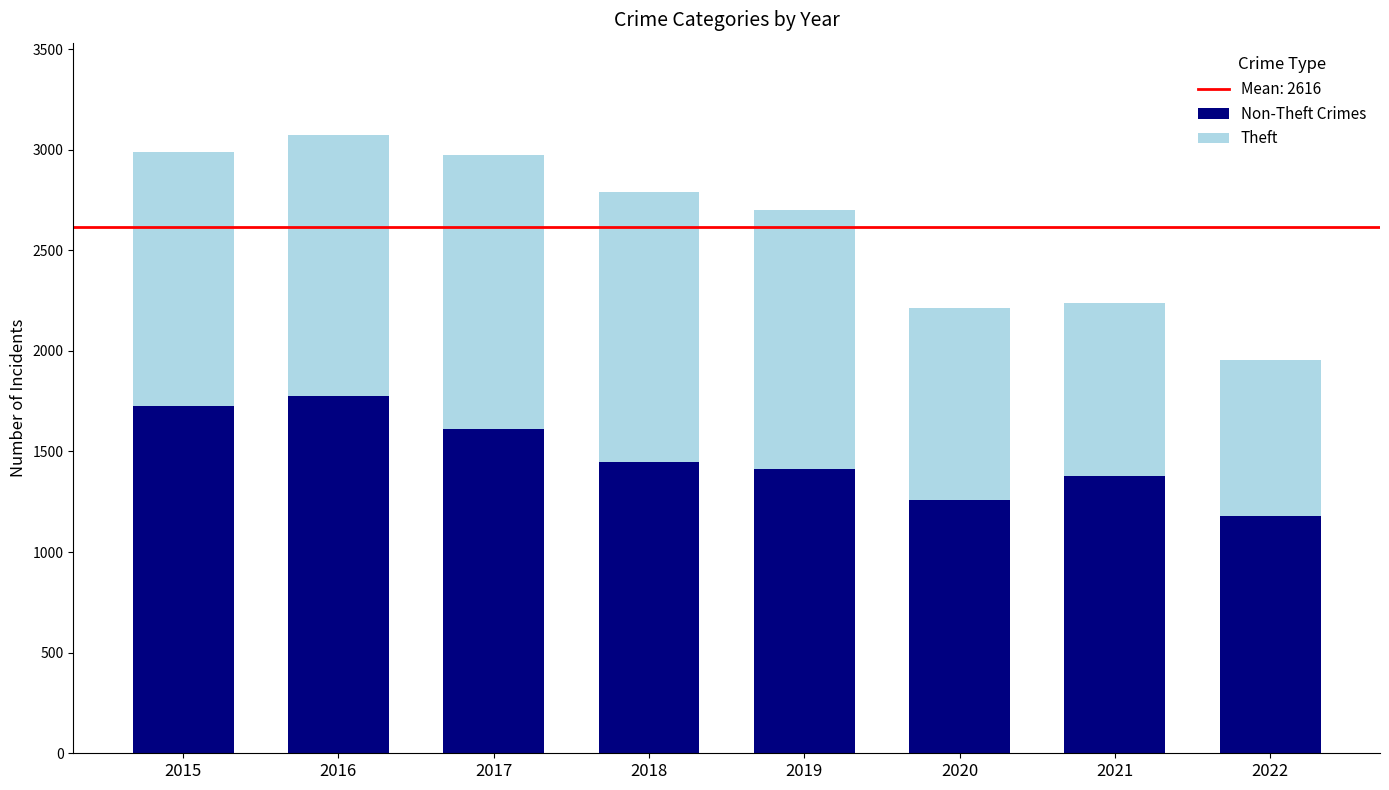

Does the chart contain any negative values?

No